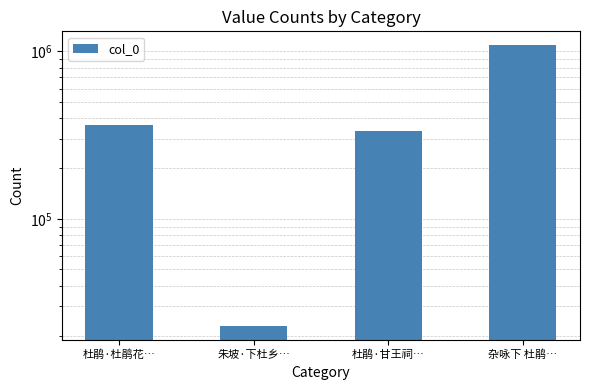

Rank the categories by value from lowest to highest.

朱坡·下杜乡…, 杜鹃·甘王祠…, 杜鹃·杜鹃花…, 杂咏下 杜鹃…